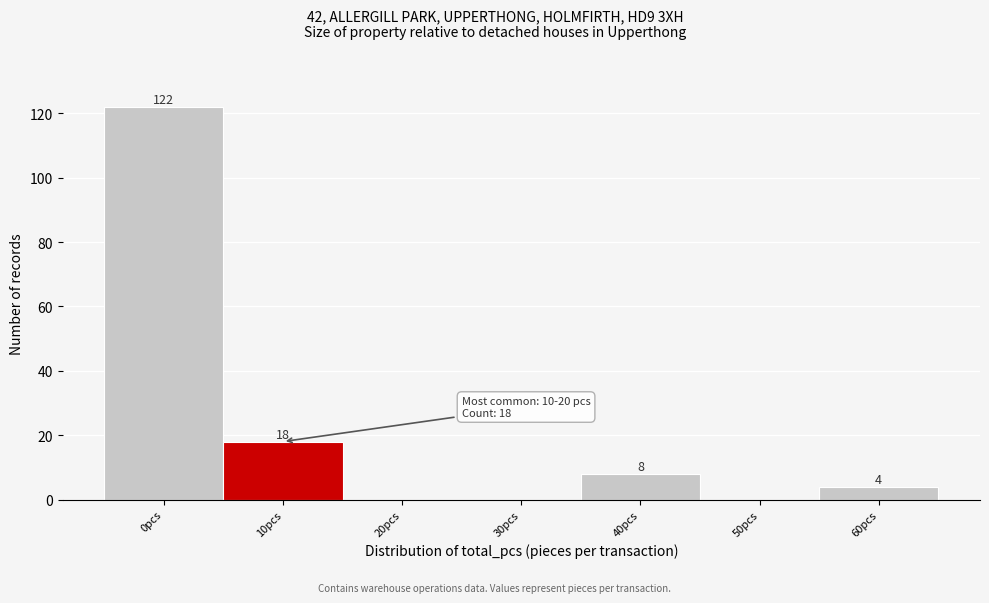

Reading left to right, list all the values displayed in this chart.

0pcs=122	10pcs=18	20pcs=0	30pcs=0	40pcs=8	50pcs=0	60pcs=4